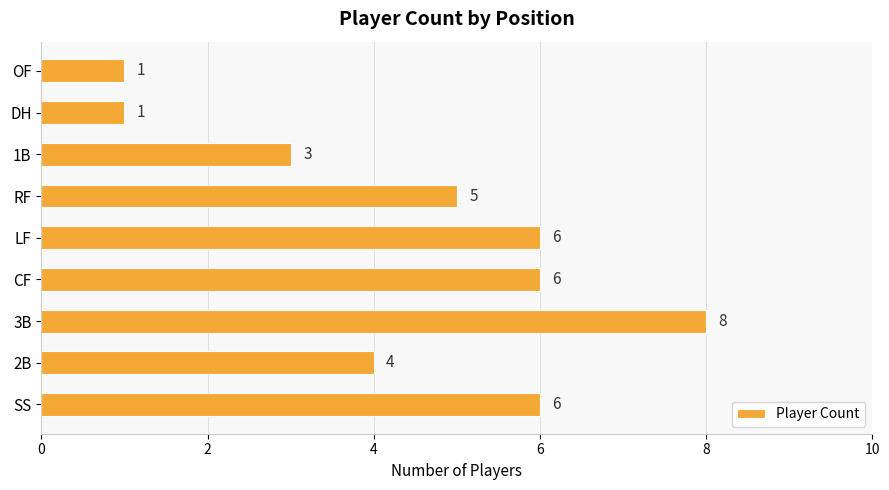

The chart shows a value of 0 at OF. True or false?

False